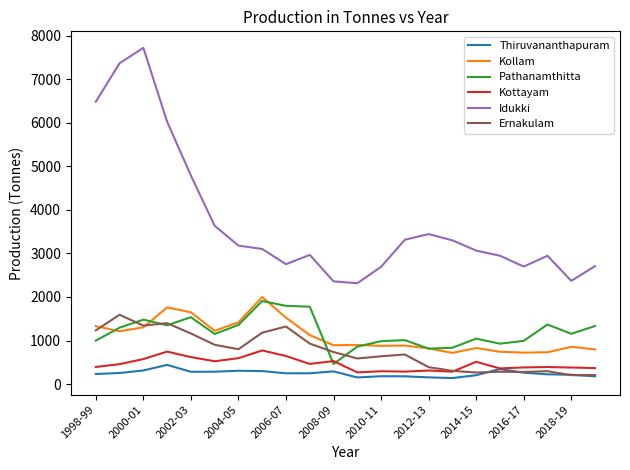

Which series has the largest range (max minus min)?

Idukki